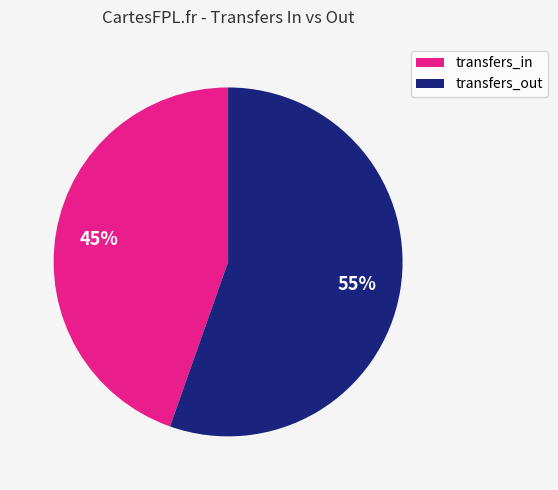

Do transfers_in and transfers_out together represent more than half of the pie?

Yes